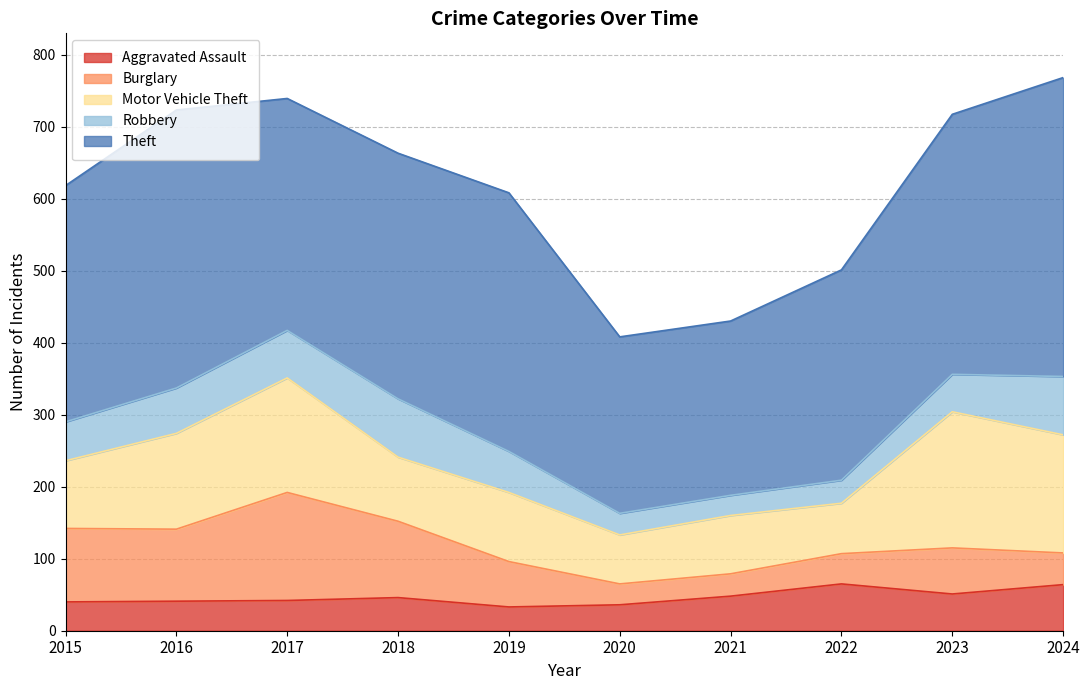

Does the chart display data point markers on the line(s)?

No